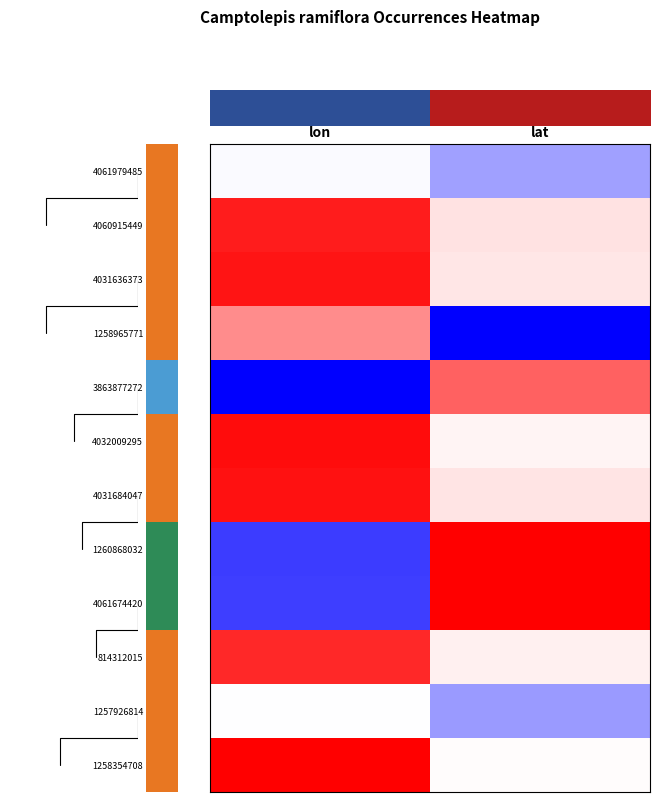

Count the number of data series in this chart.

12